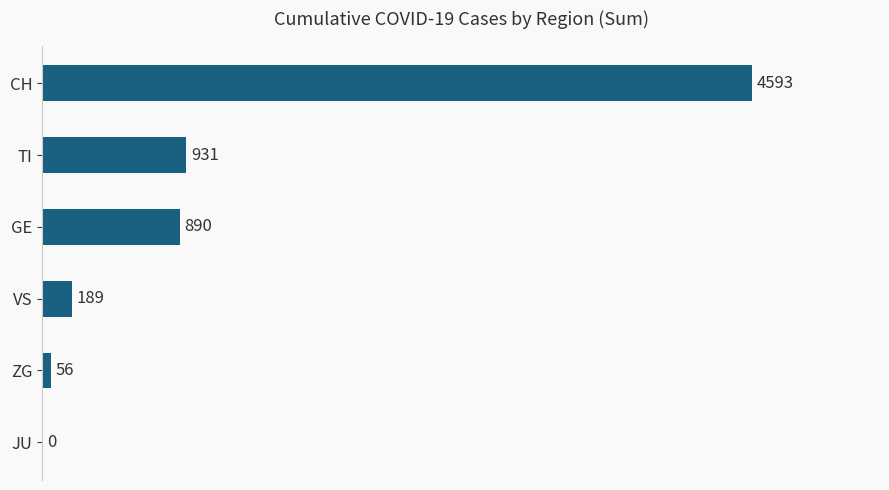

What is the change in value from CH to JU?

-4593